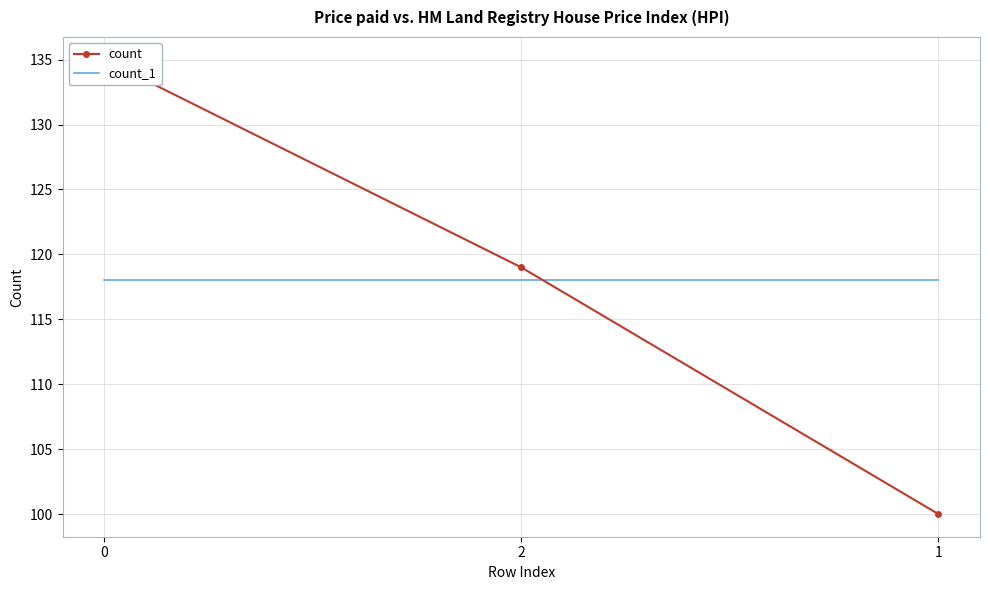

What is the label of the 2nd point from the left?

2